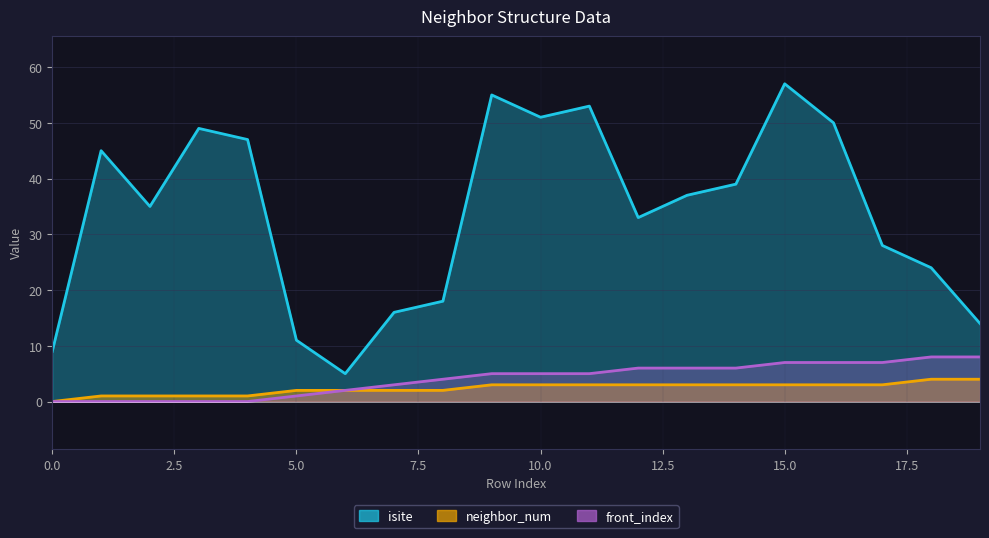

Is the value of neighbor_num at 2 greater than the value of front_index at 1?

Yes